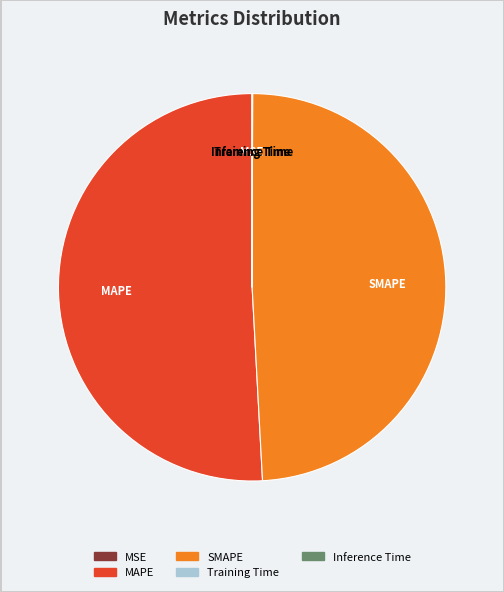

Combined, do MAPE and SMAPE account for over 50%?

Yes